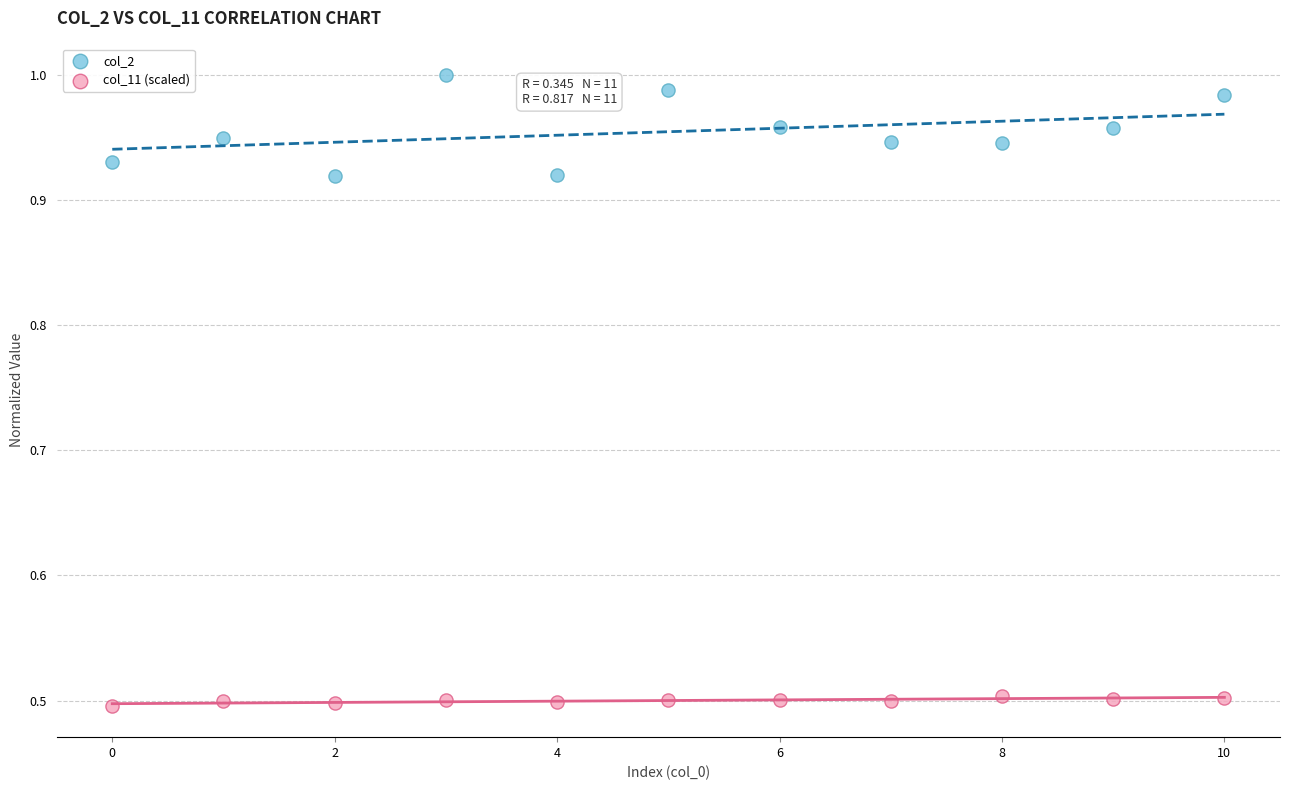

Which series contains the lowest Y value?

col_11 (scaled)